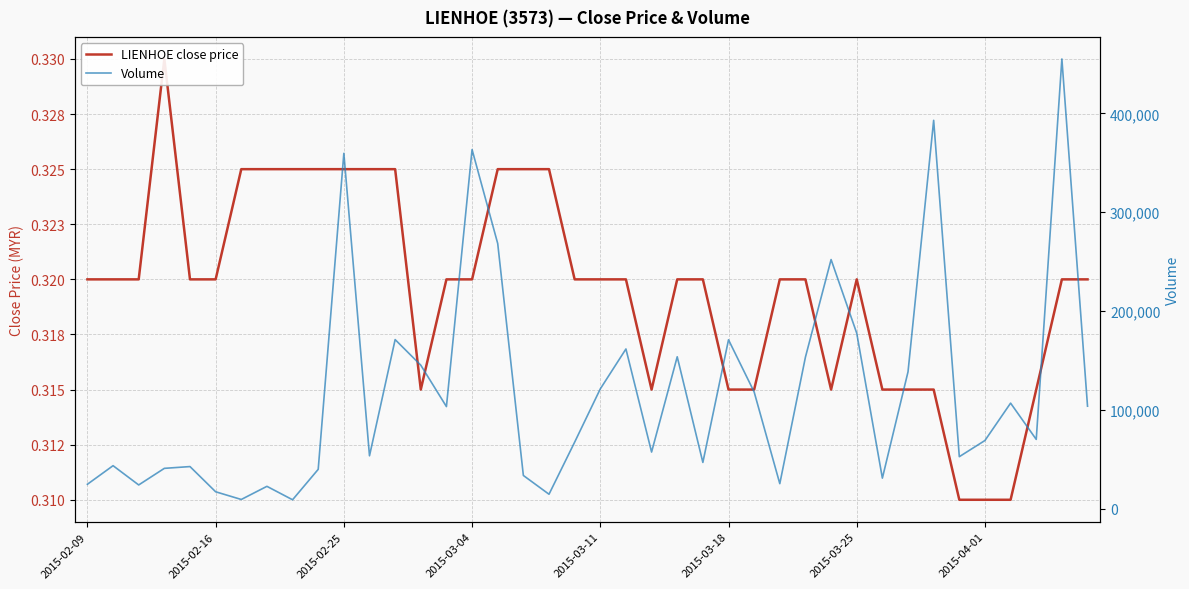

True or false: Volume has more than 2 points higher than both neighbors.

True